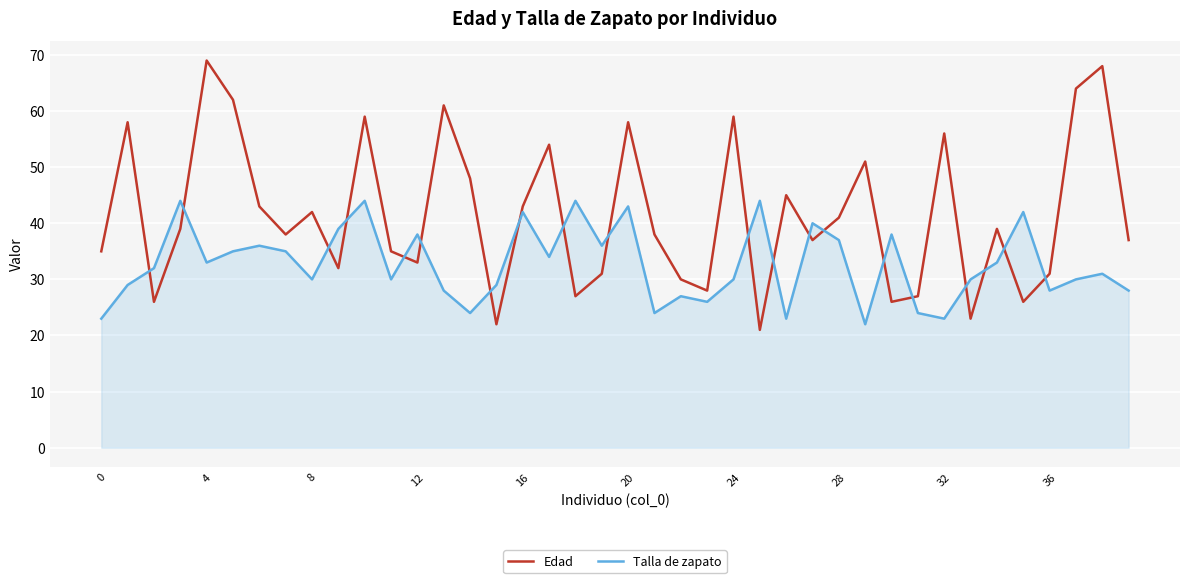

What are all the series names shown in the legend?

Edad, Talla de zapato